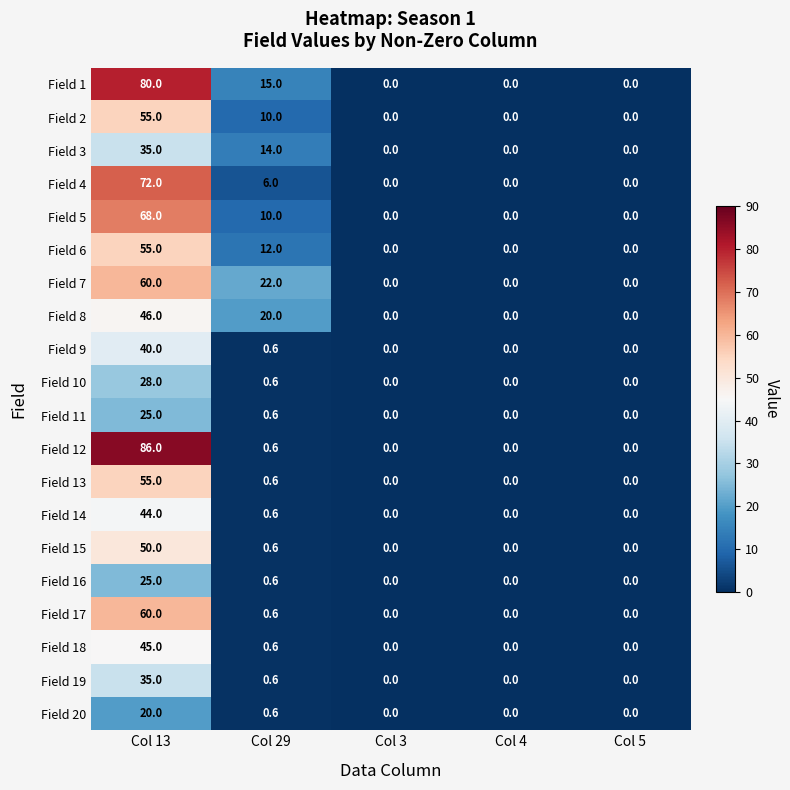

At how many categories does at least one series exceed 71?

1